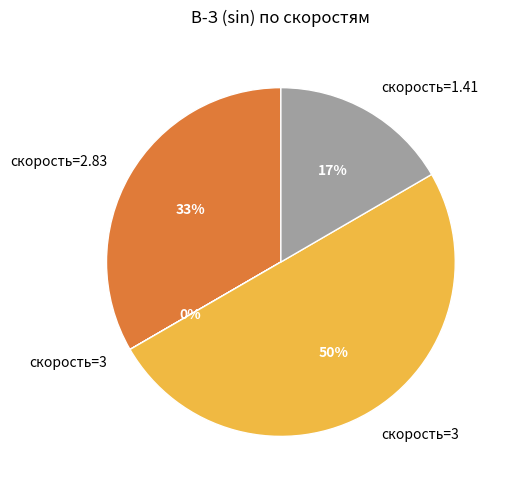

To the nearest percent, what is the difference between the largest and smallest slice percentages?

50%